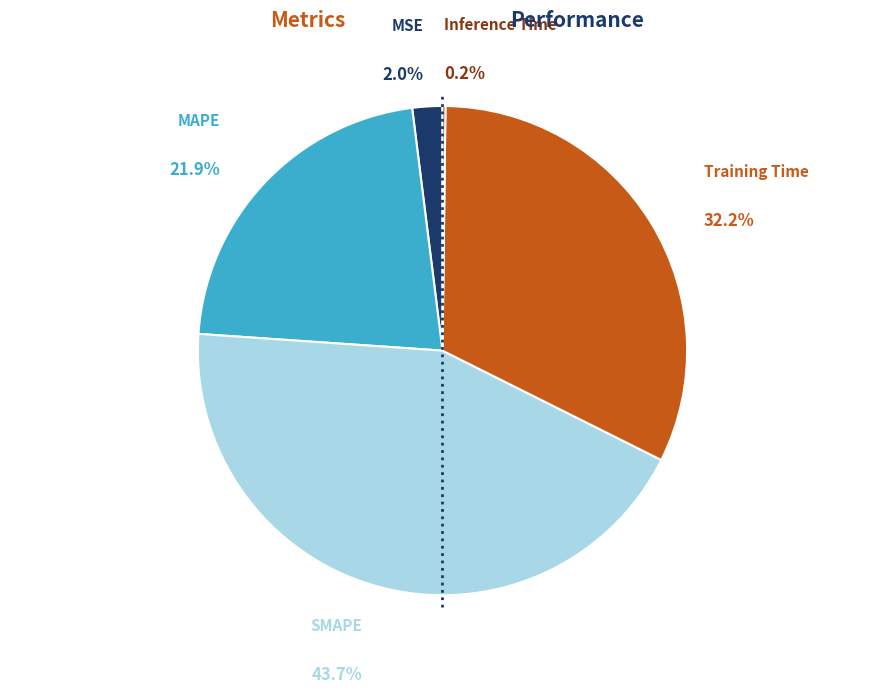

Does any single category account for the majority?

No